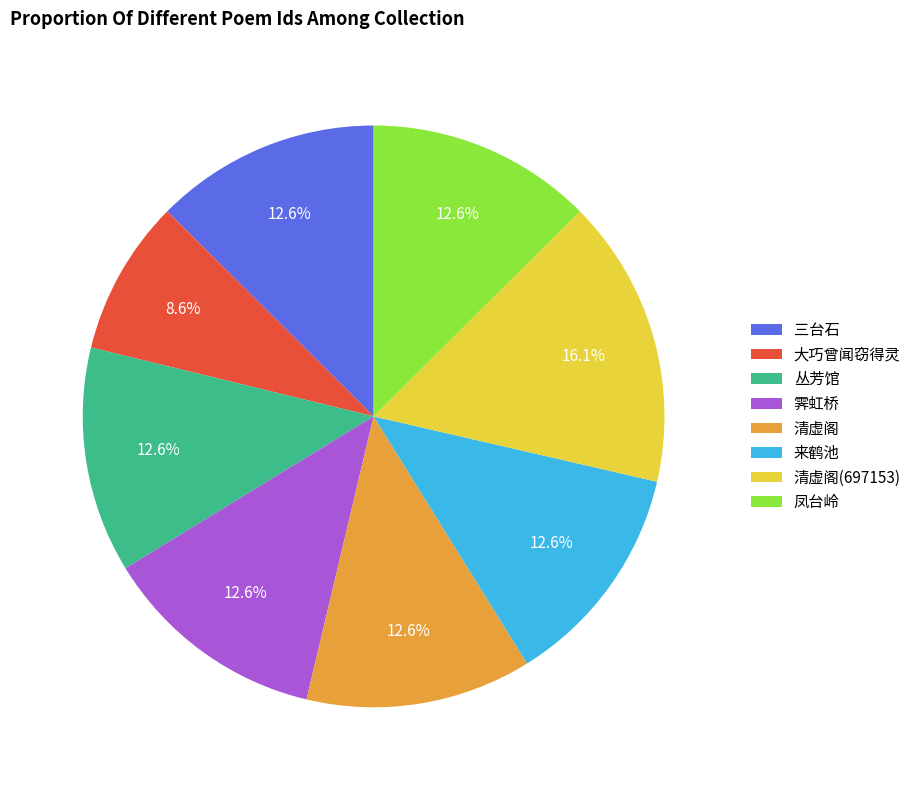

Which category has the biggest portion of the pie?

清虚阁(697153)